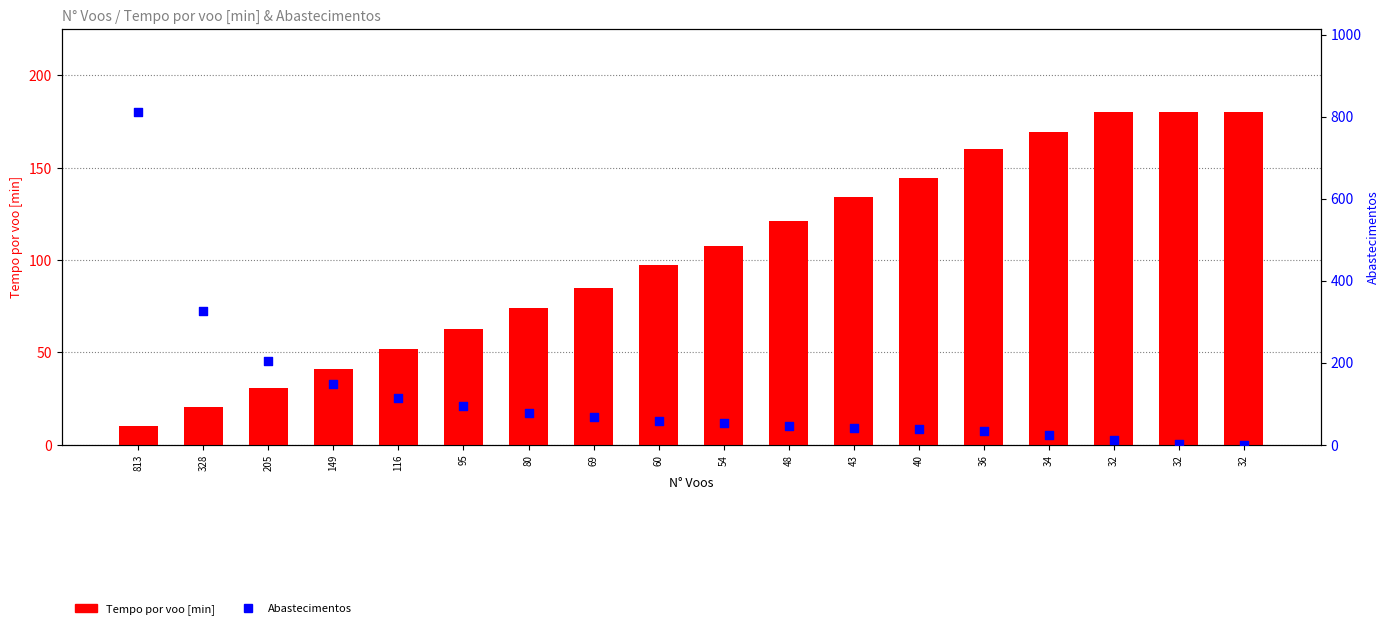

At how many categories does at least one series exceed 738?

1